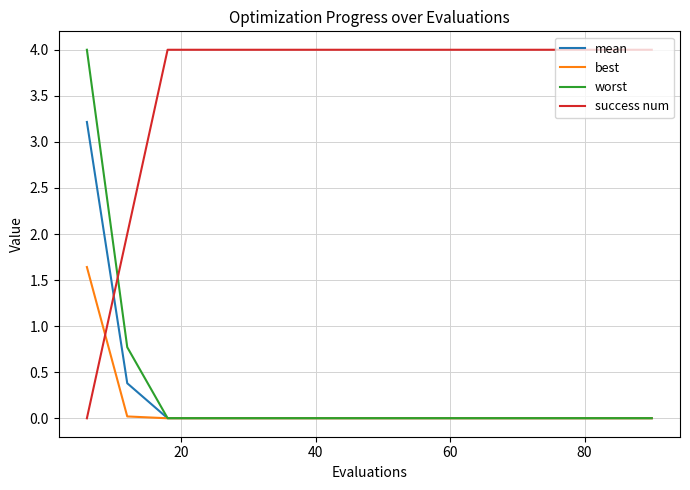

How many lines are shown in the chart?

4